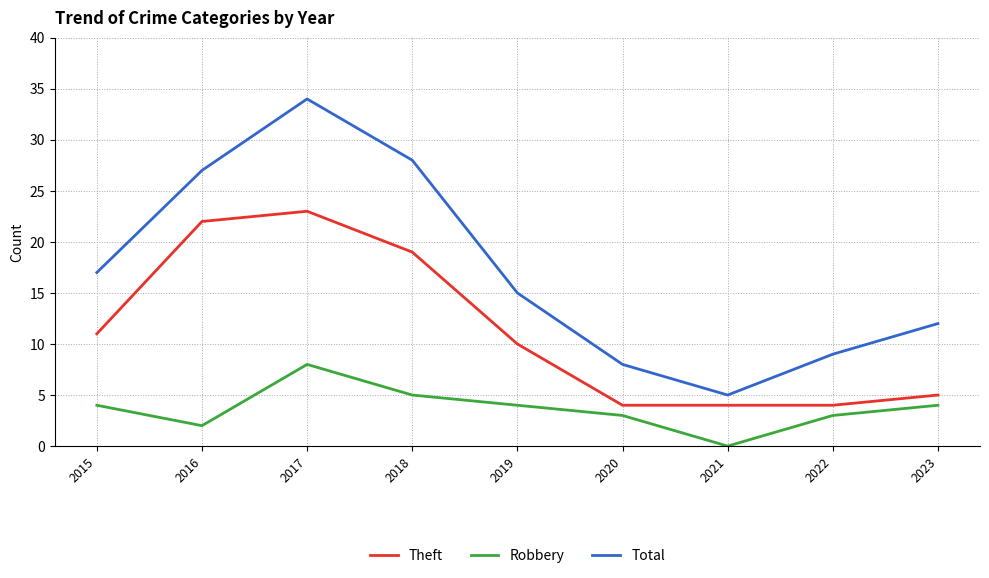

True or false: Robbery and Total intersect in this chart.

False